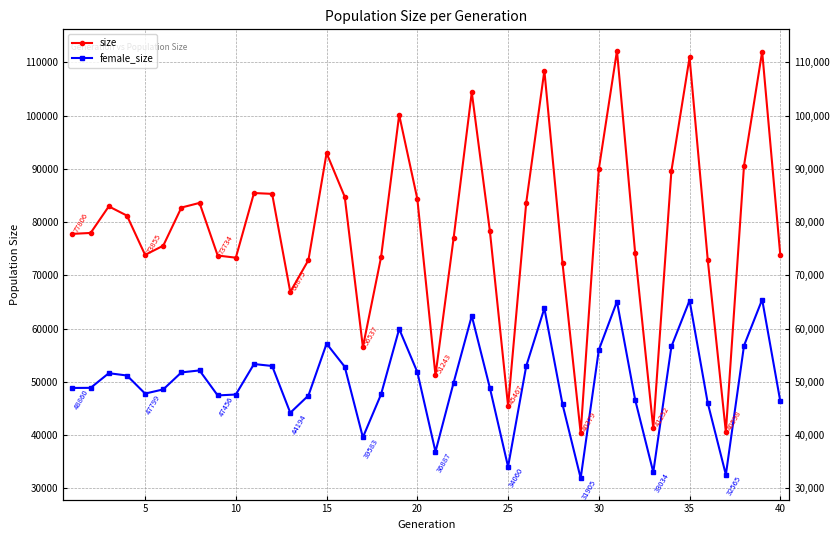

How many values in the female_size series are below 49861?

20